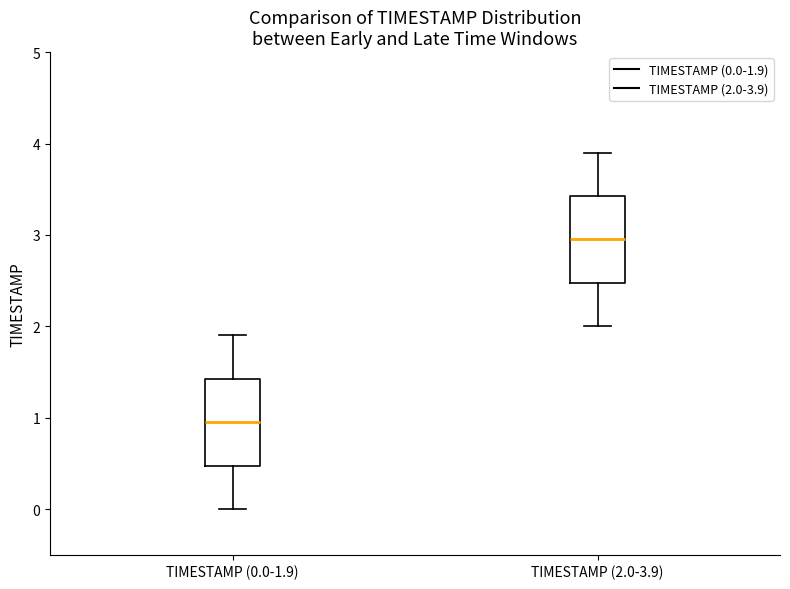

Reading left to right, transcribe this box plot: for each box, give where its median line is, the range the box spans, and where its two whiskers end, as read against the y-axis. The values are not printed on the chart, so give them approximately, as read against the axis.

TIMESTAMP (0.0-1.9): median 1.0, box 0.5 to 1.4, whiskers 0.0 to 1.9
TIMESTAMP (2.0-3.9): median 3.0, box 2.5 to 3.4, whiskers 2.0 to 3.9